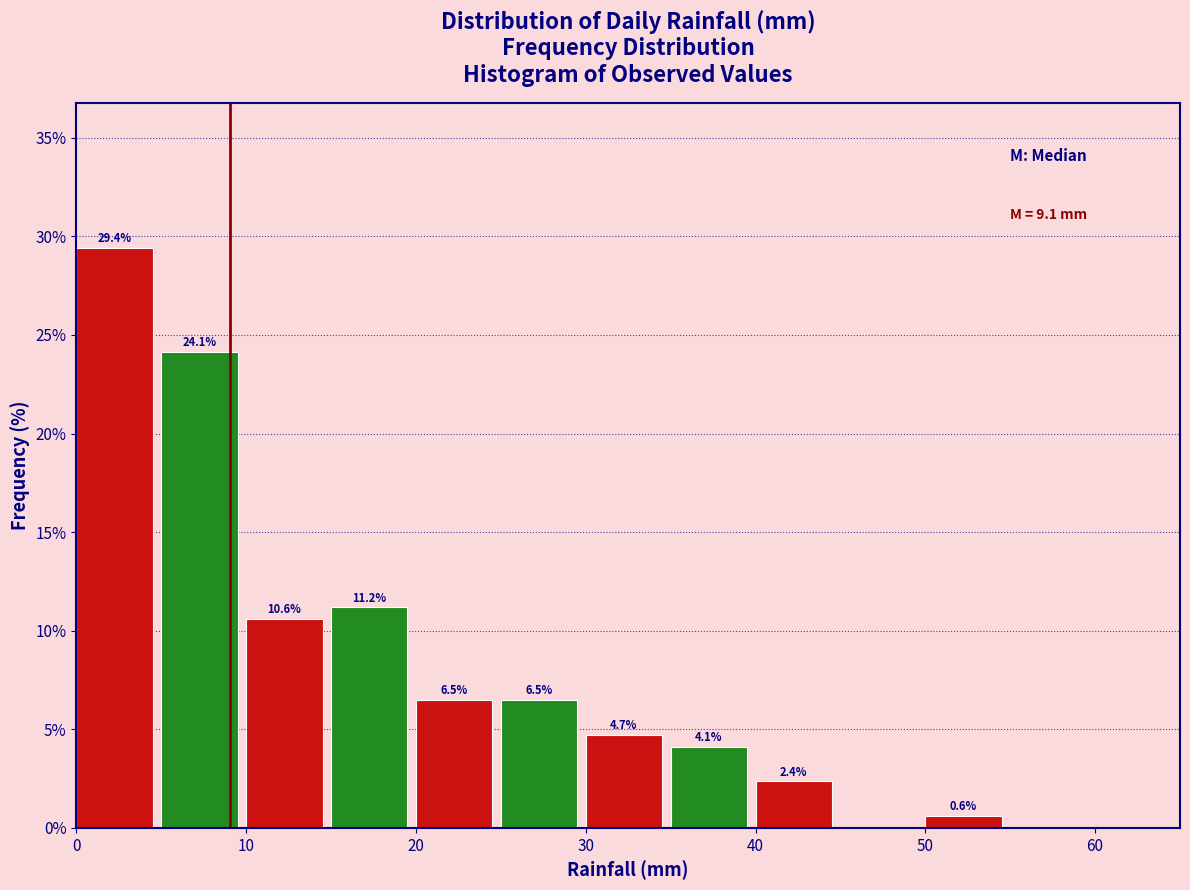

Over which range of the x-axis is the bar tallest?

0 to 5